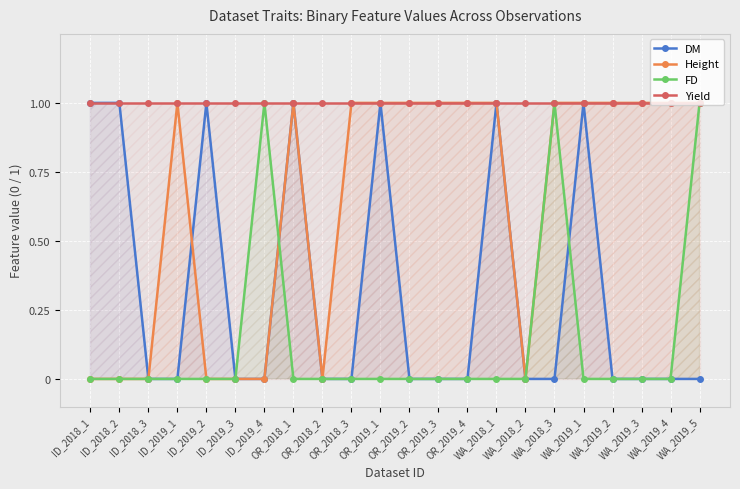

How many interior local valleys does the Height series have?

2